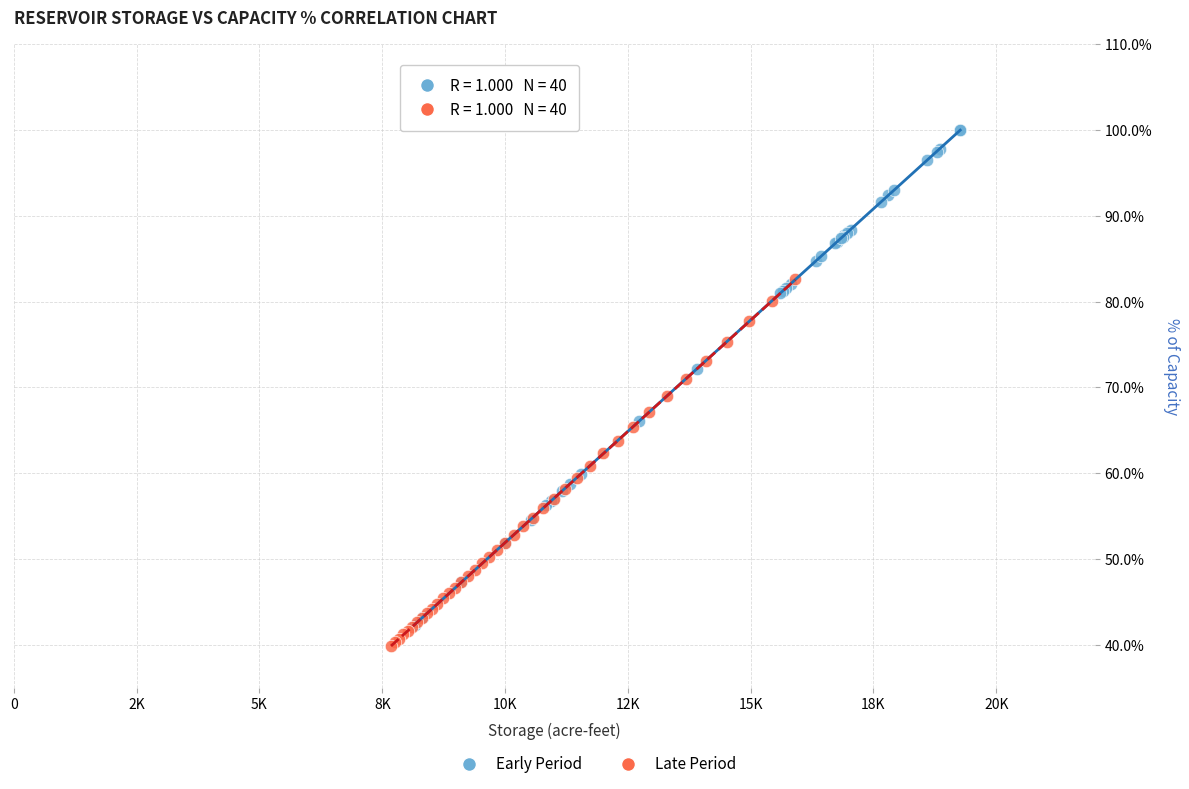

Which series contains the highest Y value?

Early Period